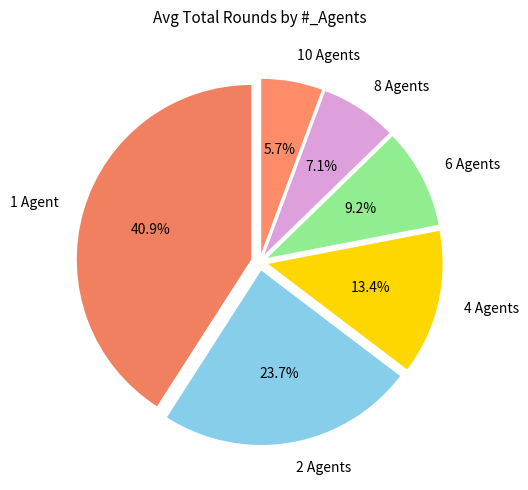

Rank the categories by value from highest to lowest.

1 Agent, 2 Agents, 4 Agents, 6 Agents, 8 Agents, 10 Agents